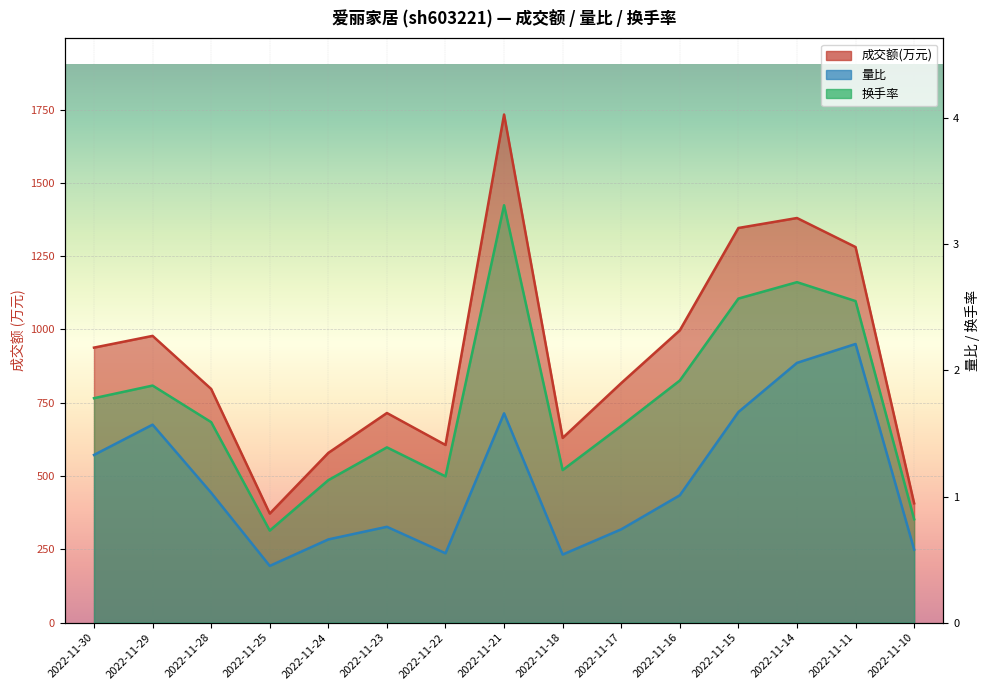

What is the minimum value for 量比?

0.5